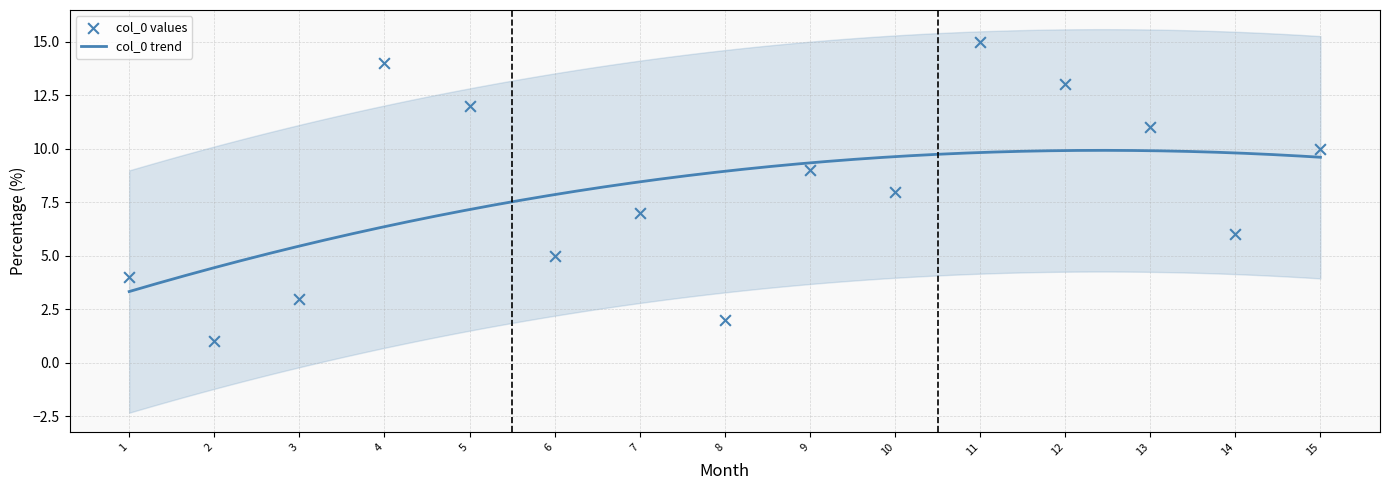

Between 5 and 10, which is larger?

5